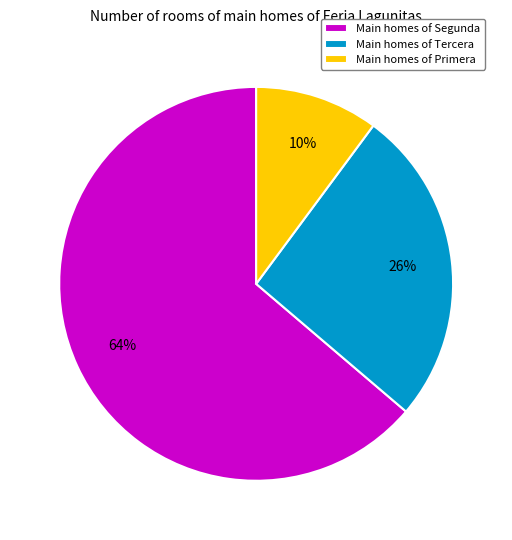

Is it true that Main homes of Tercera is 26% of the pie?

True